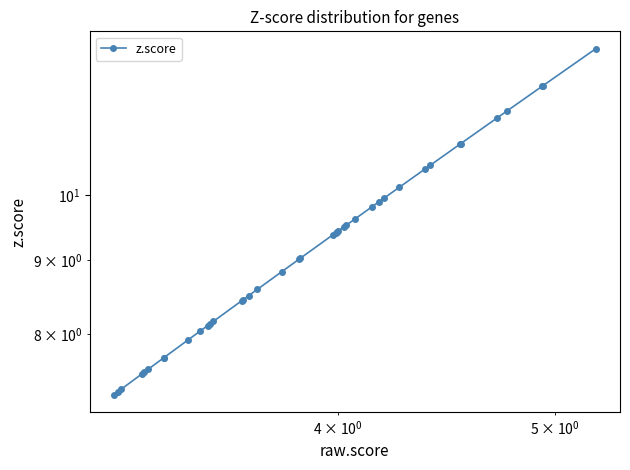

How many lines are shown in the chart?

1